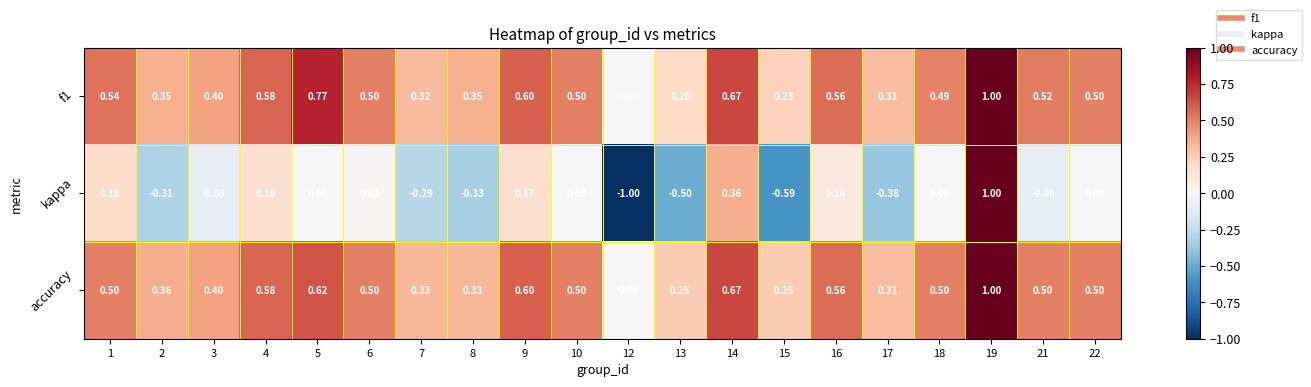

Is the value of f1 at 8 greater than the value of kappa at 15?

Yes